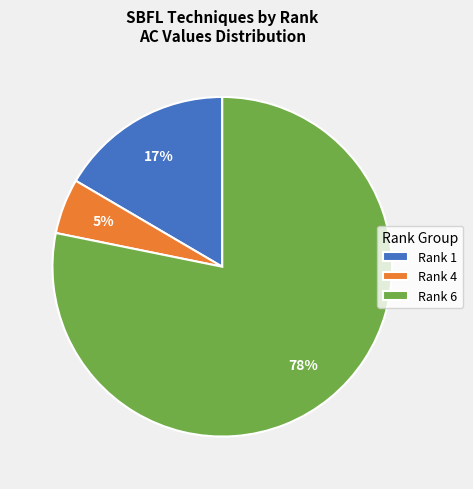

To the nearest percent, what is the difference between the Rank 6 and Rank 4 slice percentages?

73%